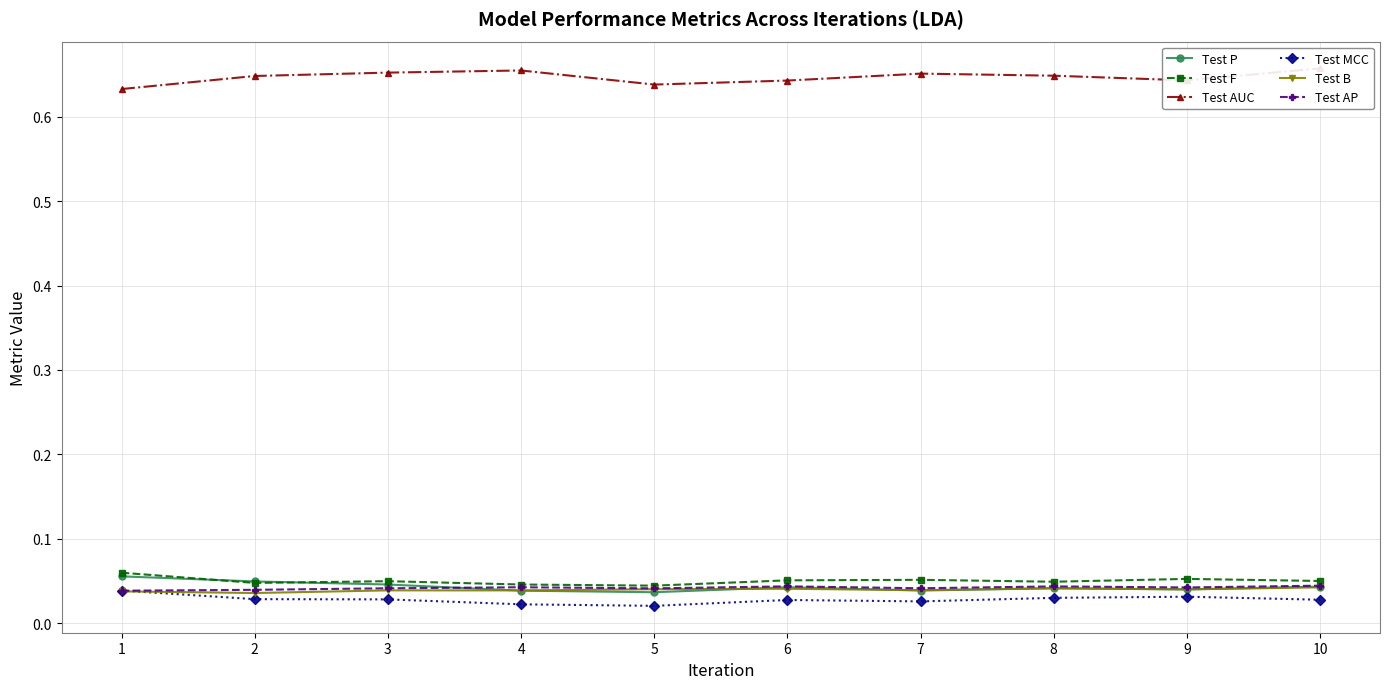

Which has a higher value, 8 or 10?

10